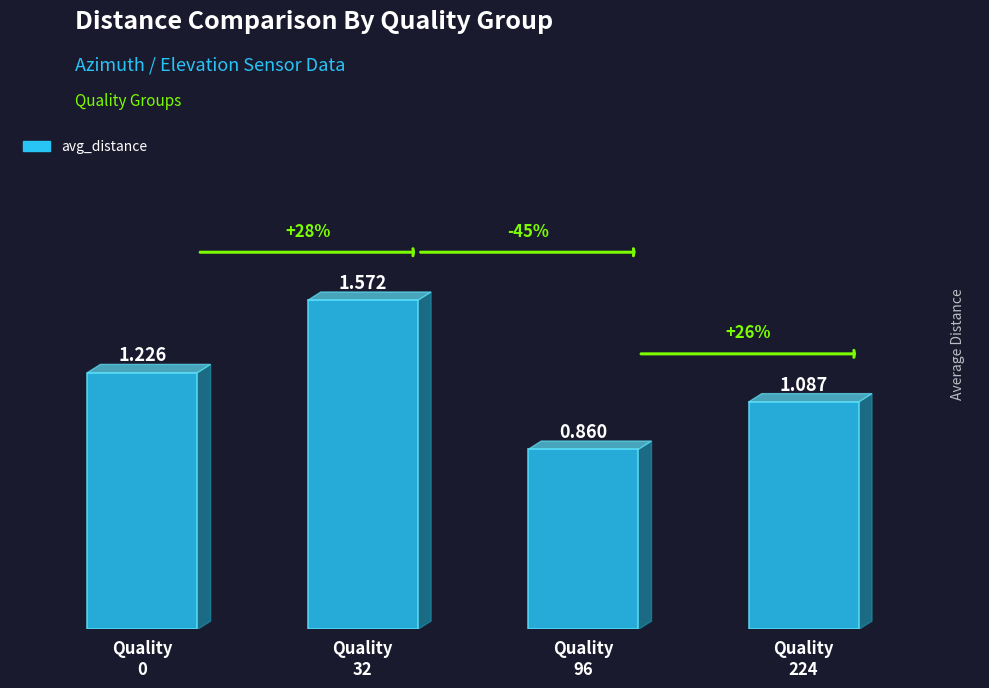

How many bars are there in total?

4